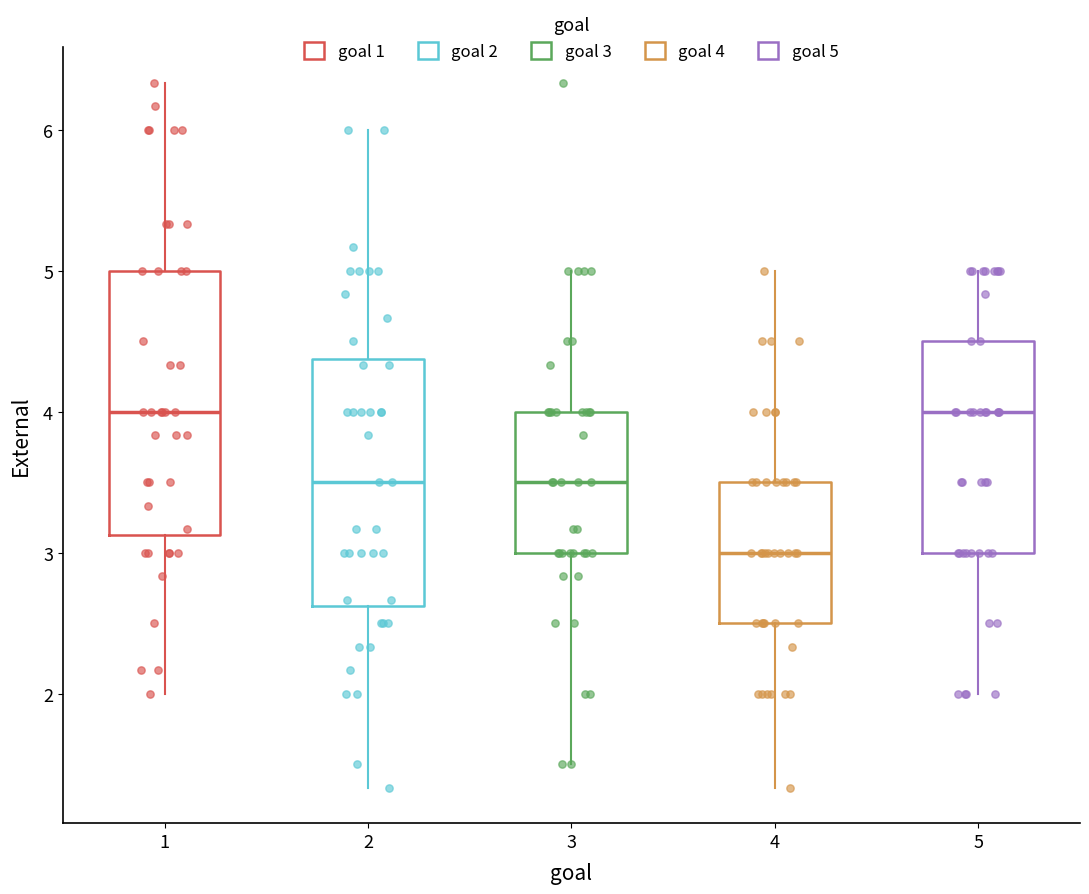

Which box's median line is the lowest?

4